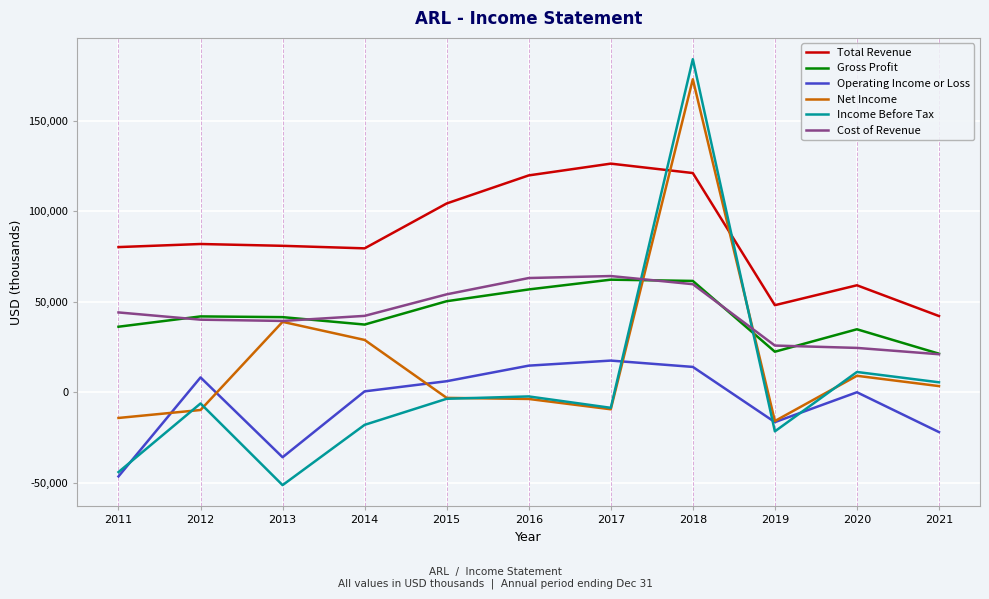

True or false: Gross Profit and Cost of Revenue cross at least once.

True